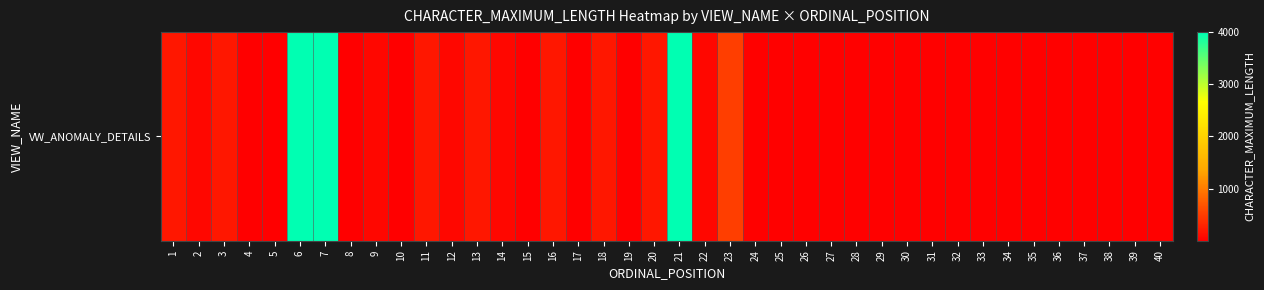

What is the change in value from 2 to 11?

+120